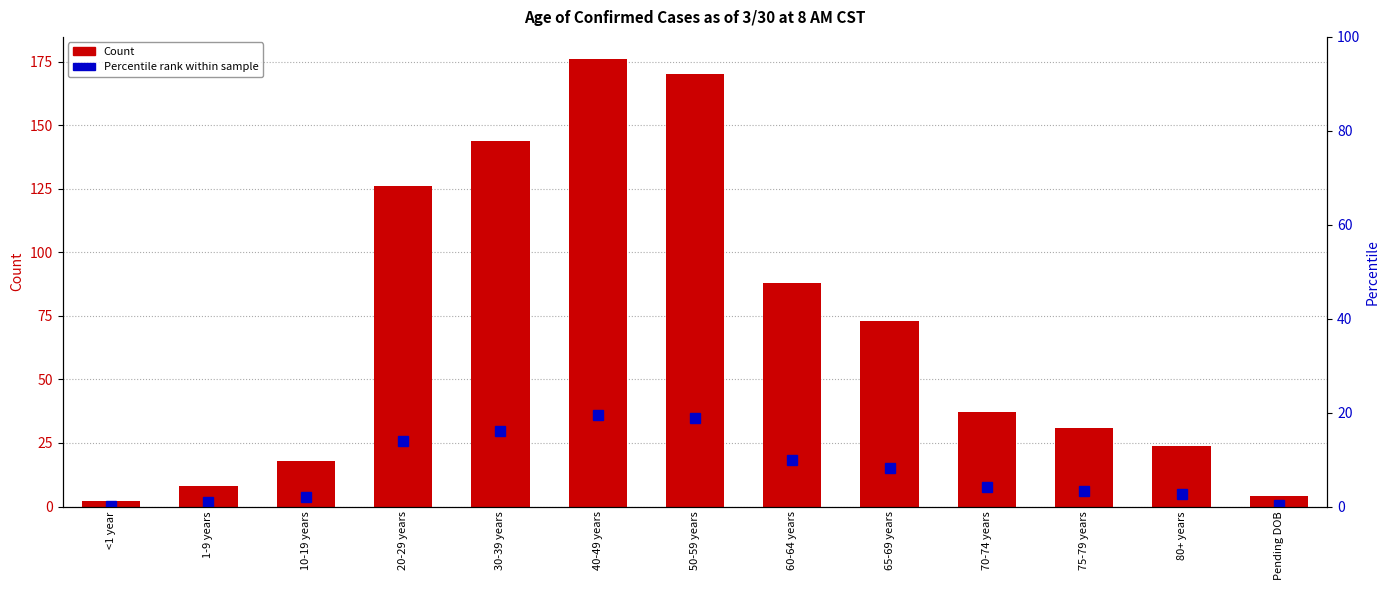

What is the total value across all series at 65-69 years?

81.1